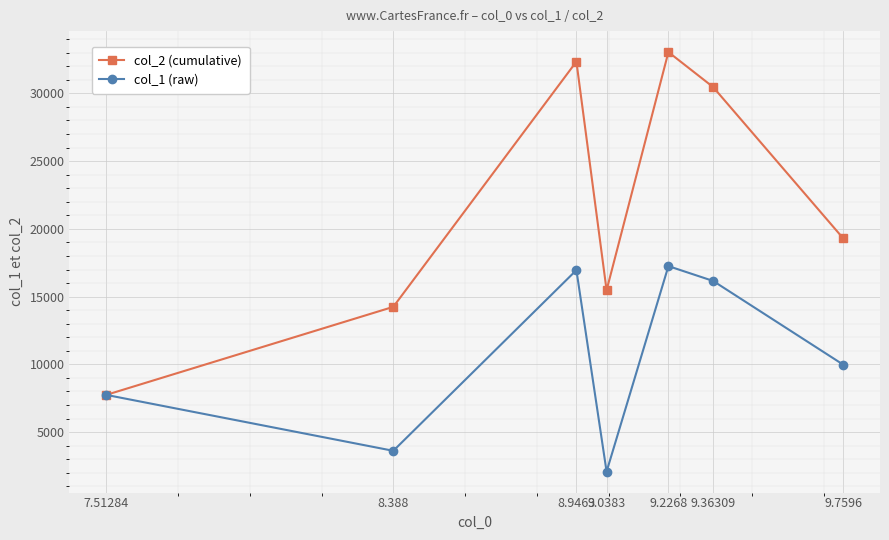

List the series in order of their overall mean, lowest first.

col_1 (raw), col_2 (cumulative)